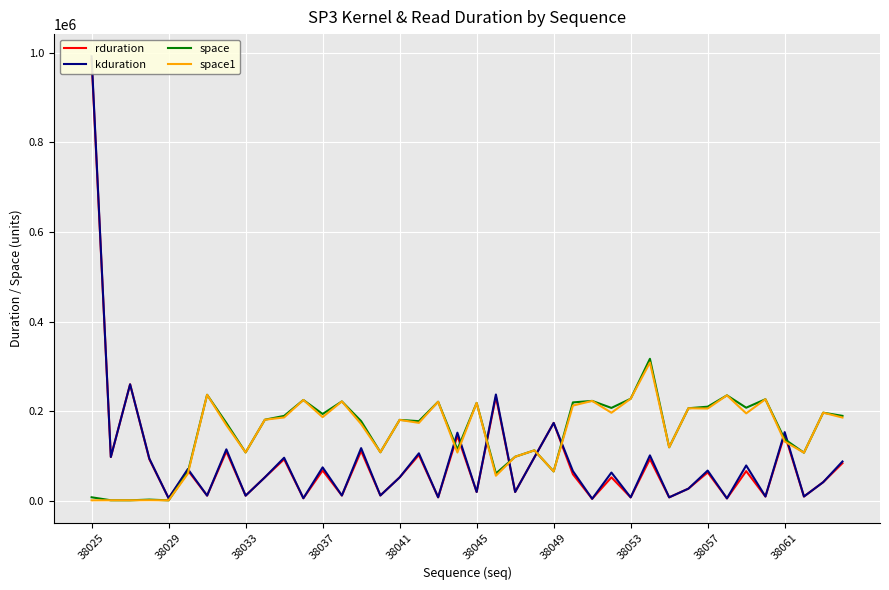

How many times do rduration and space1 cross each other?

9